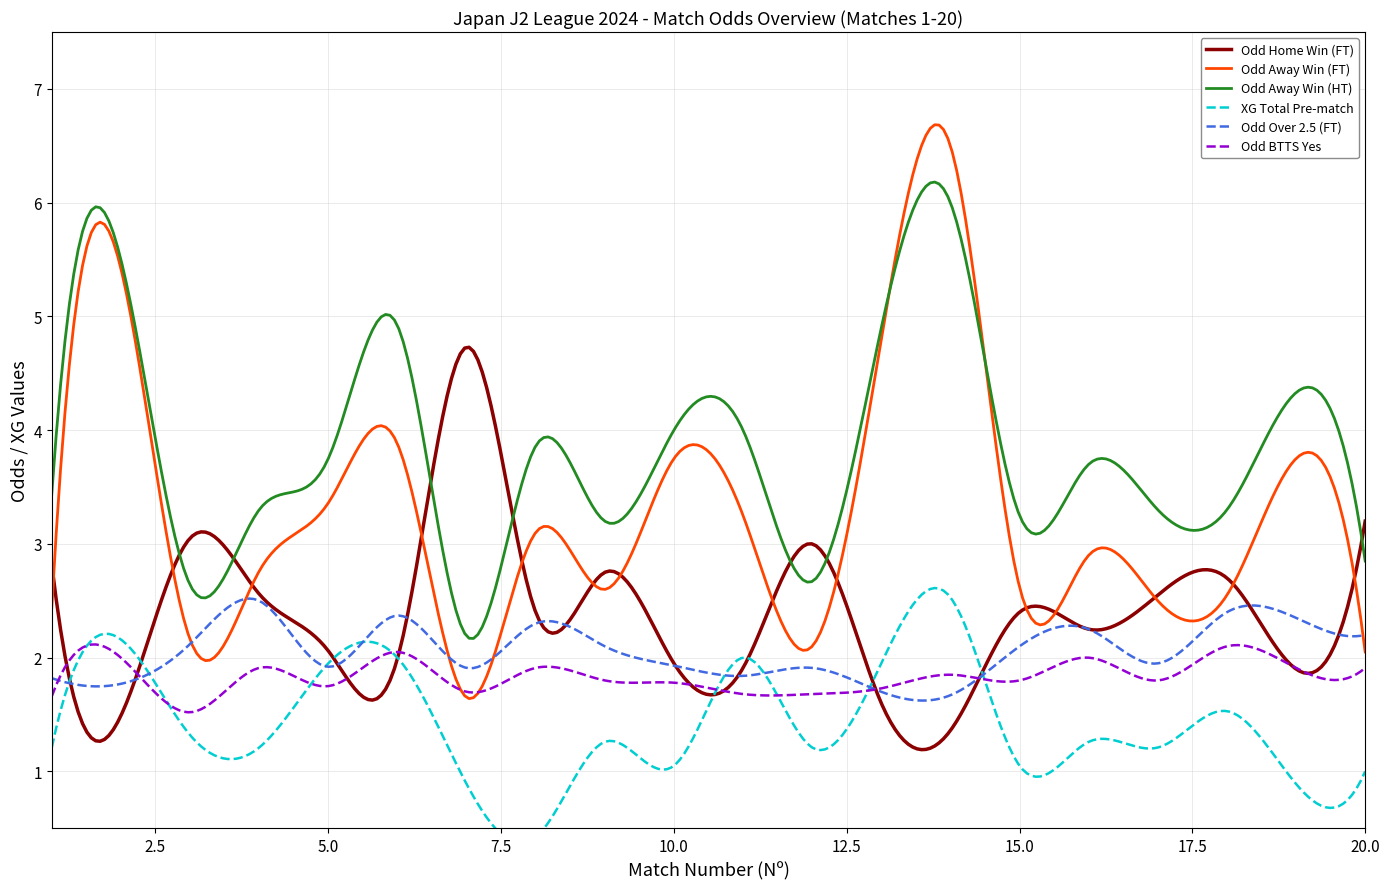

Where do XG_Total_Pre and Odd_Over25_FT first cross each other?

1 and 2